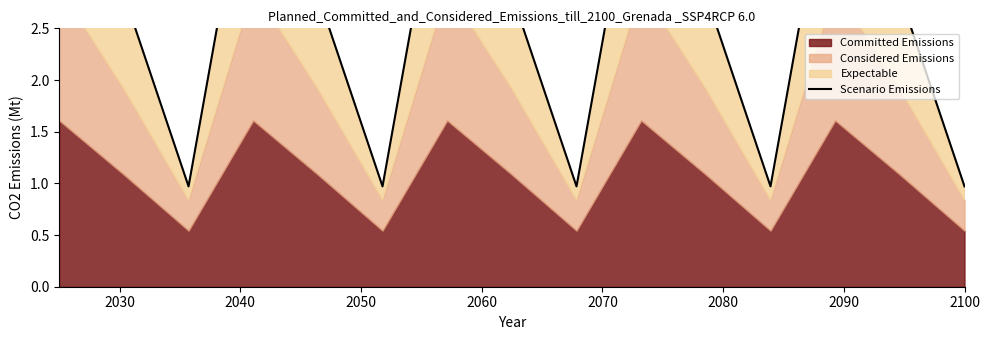

Reading right to left, list all the values displayed in this chart.

1.0	2.8	4.5	1.0	2.8	4.5	1.0	2.8	4.5	1.0	2.8	4.5	1.0	2.8	4.5